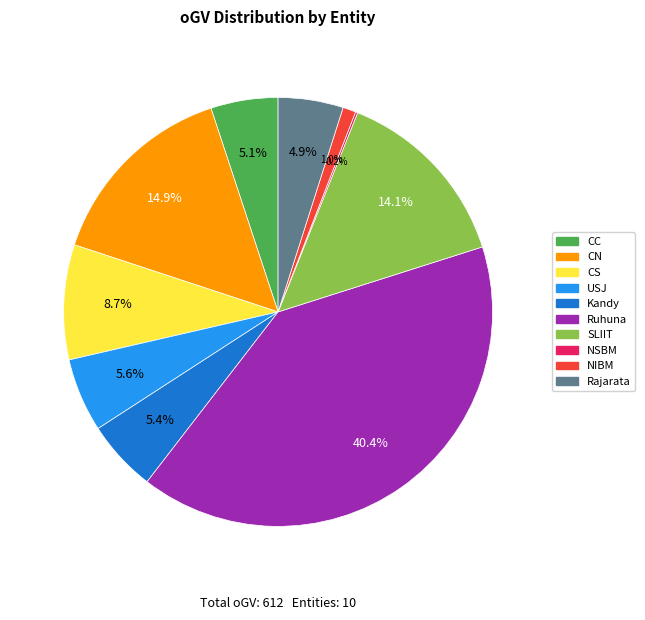

Does CC account for over 50% of the chart?

No